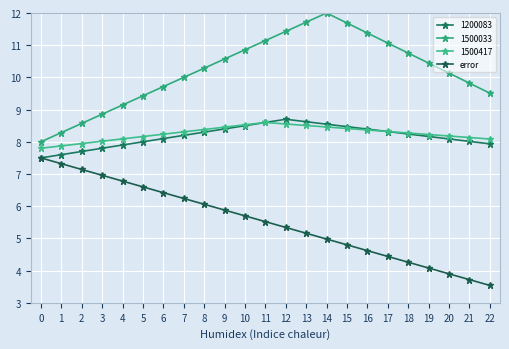

How many lines are shown in the chart?

4